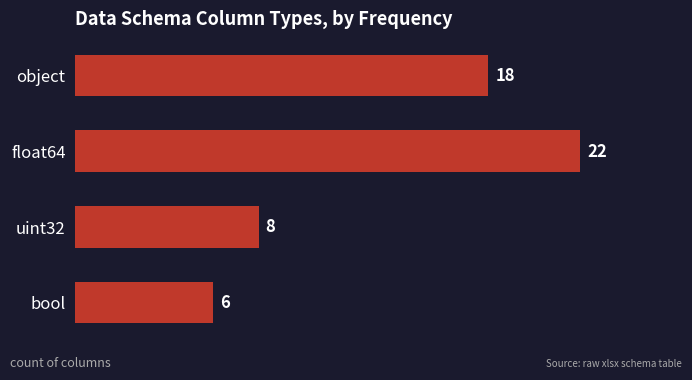

Which label corresponds to the largest value in the chart?

float64